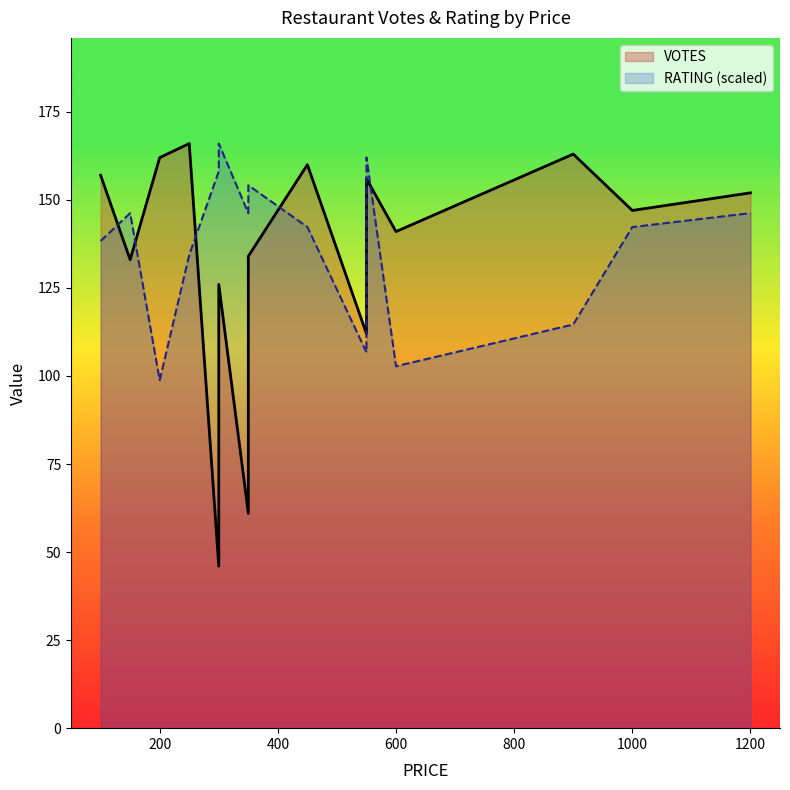

True or false: the data has more than 2 interior local peaks.

True